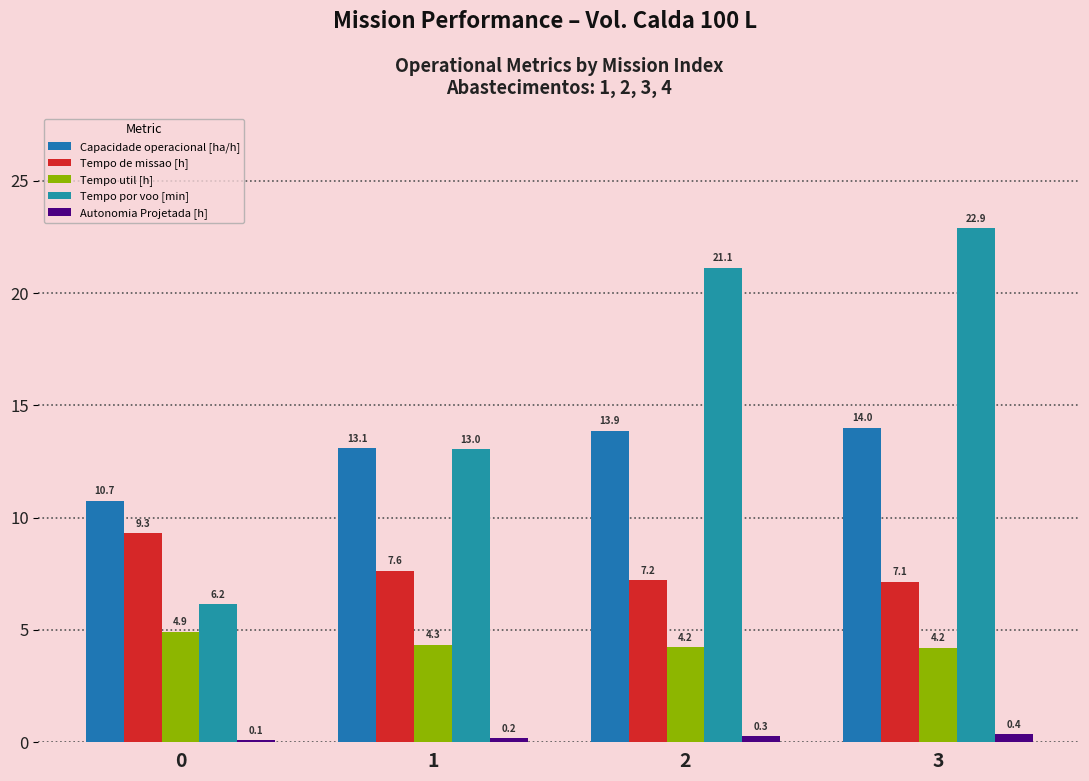

Which has a higher value, 0 or 3?

3